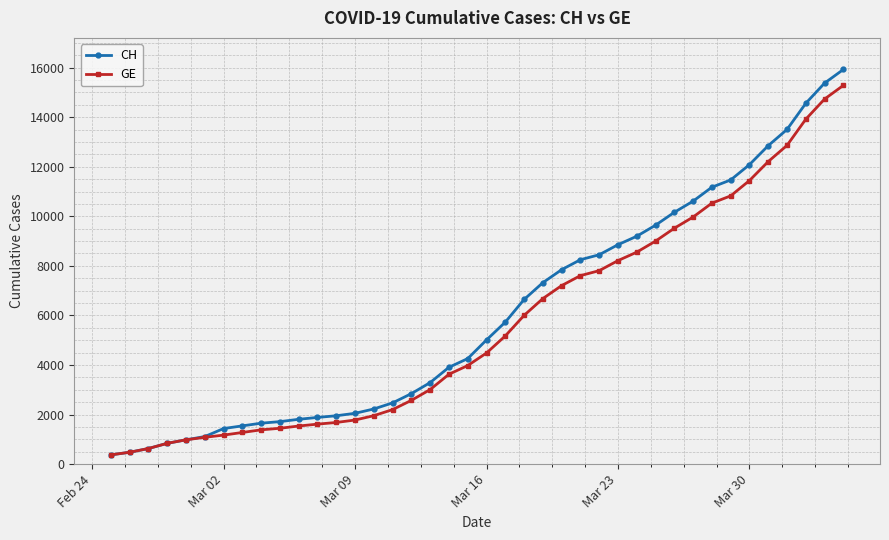

List the series in order of their overall mean, lowest first.

GE, CH